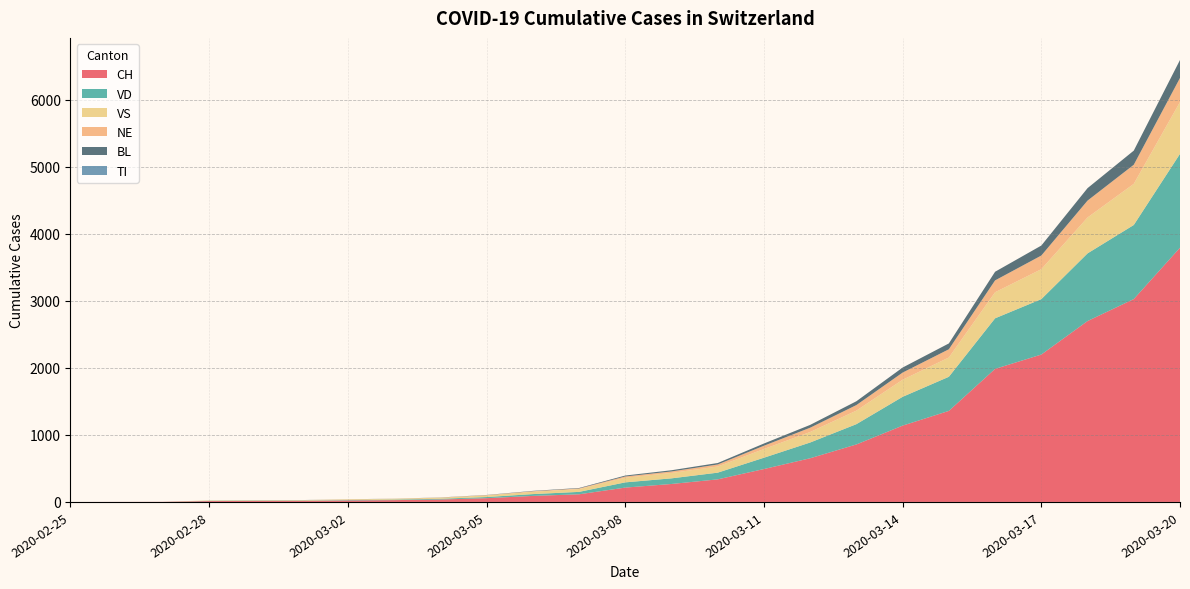

Reading left to right, list all the values displayed in this chart.

CH: 0	1	2	13	15	16	22	27	36	56	90	114	214	268	337	491	652	858	1139	1359	1986	2200	2700	3028	3795
TI: 0	0	0	0	0	0	0	0	0	0	0	0	0	0	0	0	0	0	0	0	0	0	0	0	0
VD: 0	0	0	4	4	4	6	8	11	17	27	36	78	84	100	169	235	303	430	509	755	827	1010	1106	1401
VS: 0	0	0	6	6	7	10	12	16	24	36	42	70	81	92	130	157	202	255	288	389	447	536	614	774
NE: 0	0	0	0	0	0	1	1	2	4	7	9	18	22	30	49	64	83	107	123	177	204	252	285	359
BL: 0	0	0	0	1	1	1	1	2	3	5	7	14	18	22	33	42	57	75	87	129	149	186	211	268